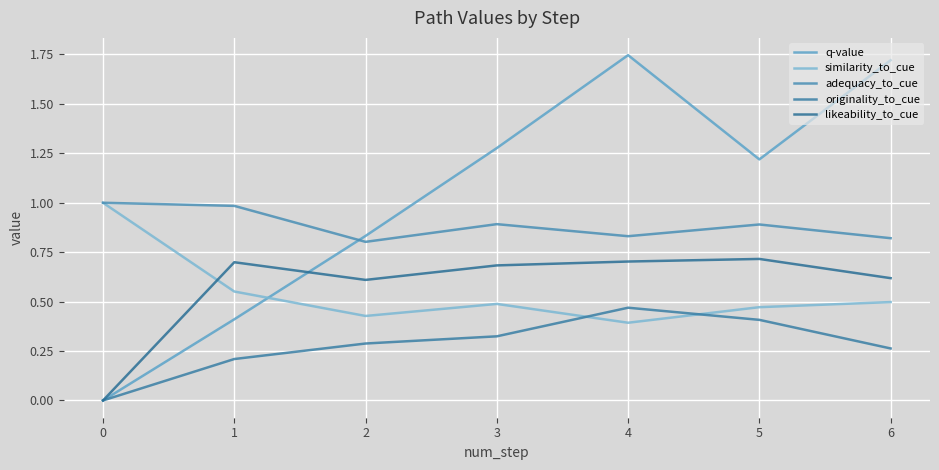

Which label corresponds to the smallest value in the chart?

0